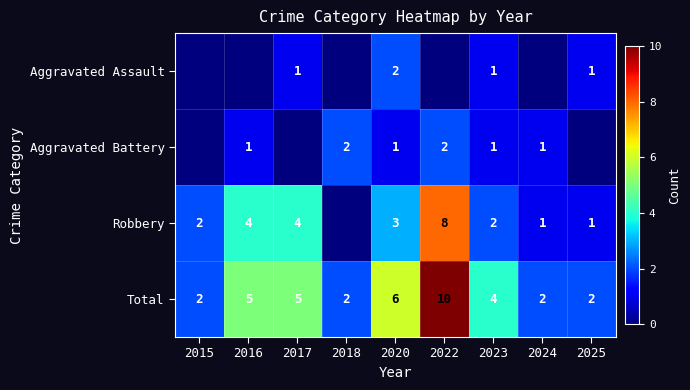

Where is Total nearest to the value 6?

2020